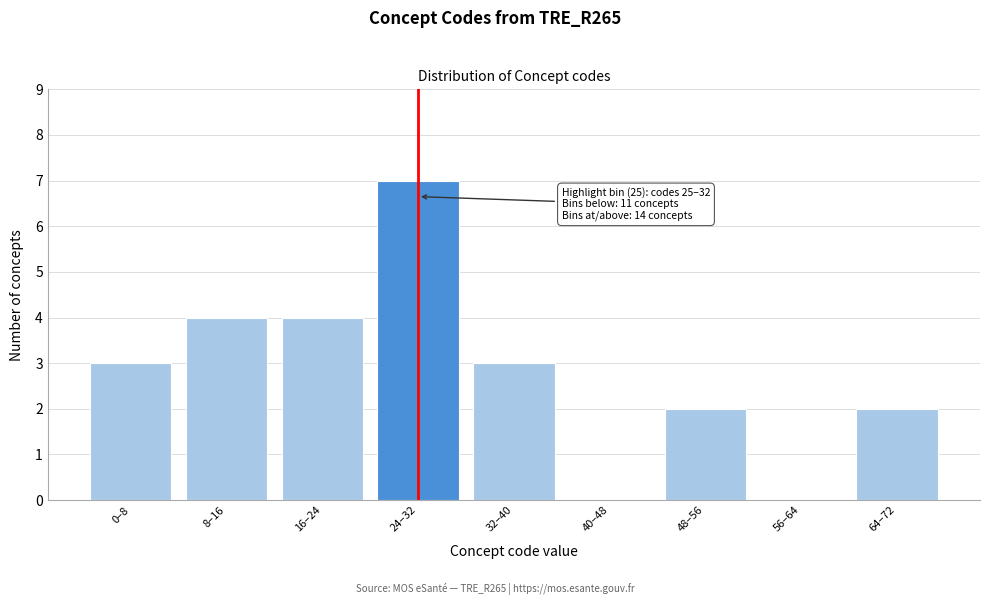

Reading right to left, transcribe all the data shown in this chart.

64–72=2	56–64=0	48–56=2	40–48=0	32–40=3	24–32=7	16–24=4	8–16=4	0–8=3